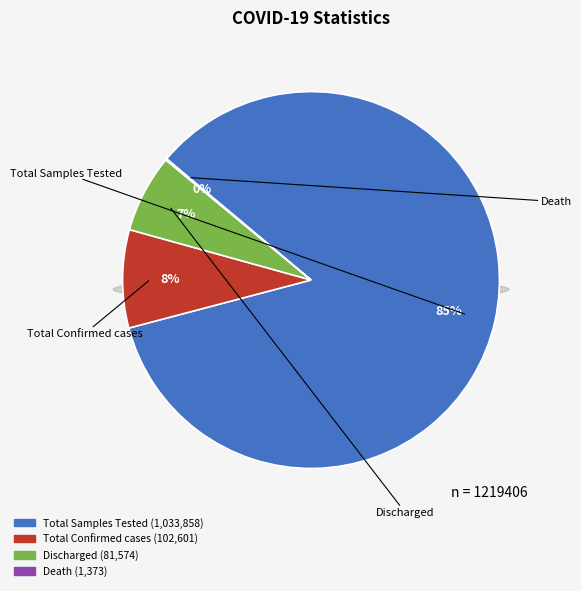

What is the largest slice in the pie chart?

Total Samples Tested